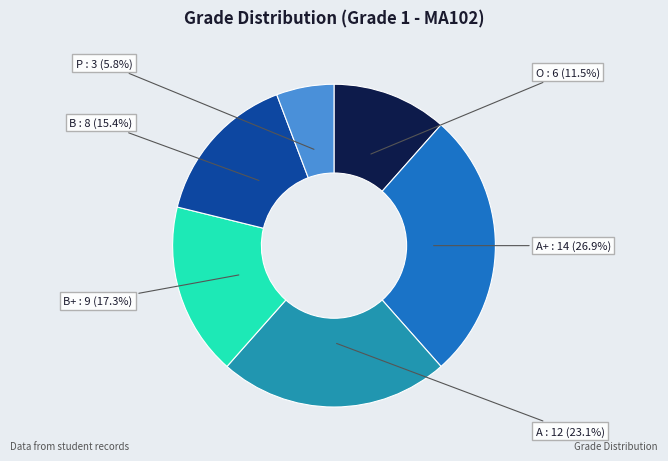

What is the smallest slice in the pie chart?

P